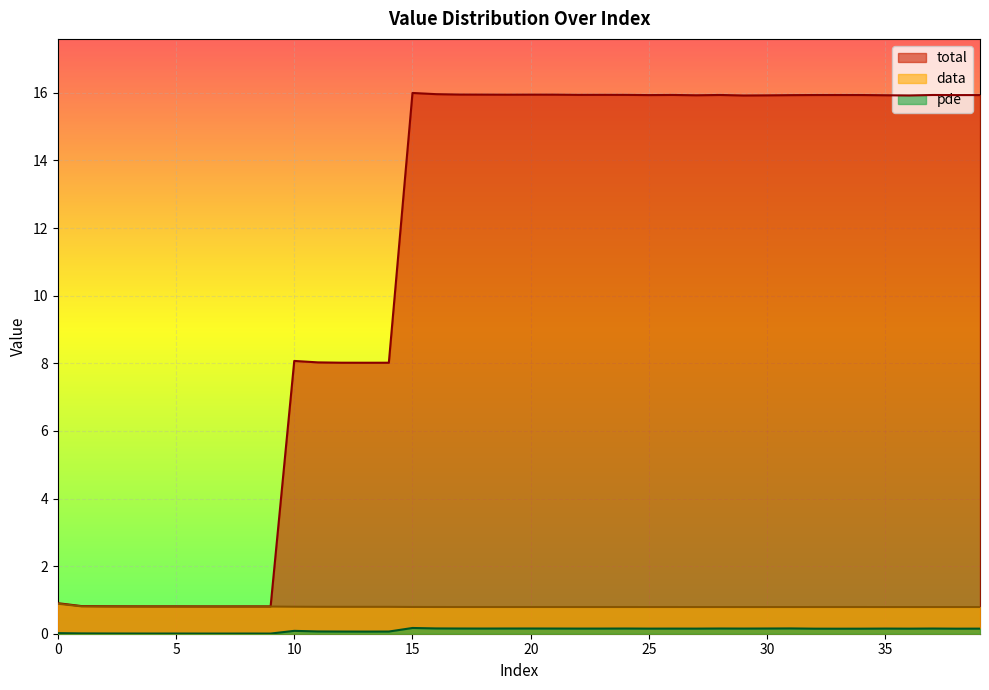

What is the sum of the total values at 17 and 29?

31.9